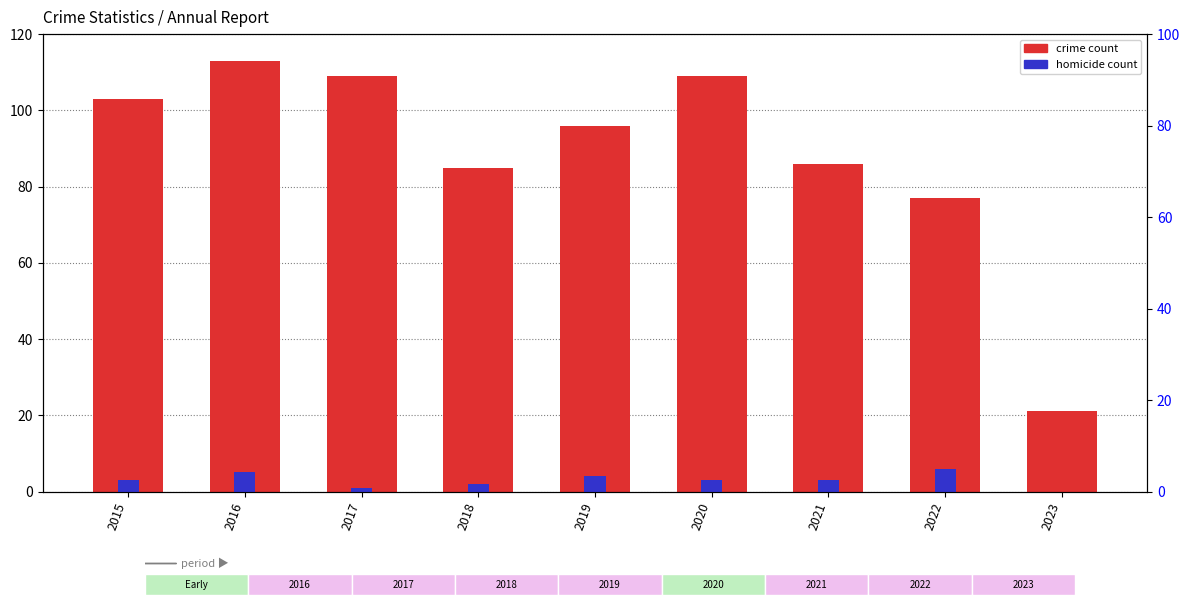

At which category is the sum across all series the highest?

2016